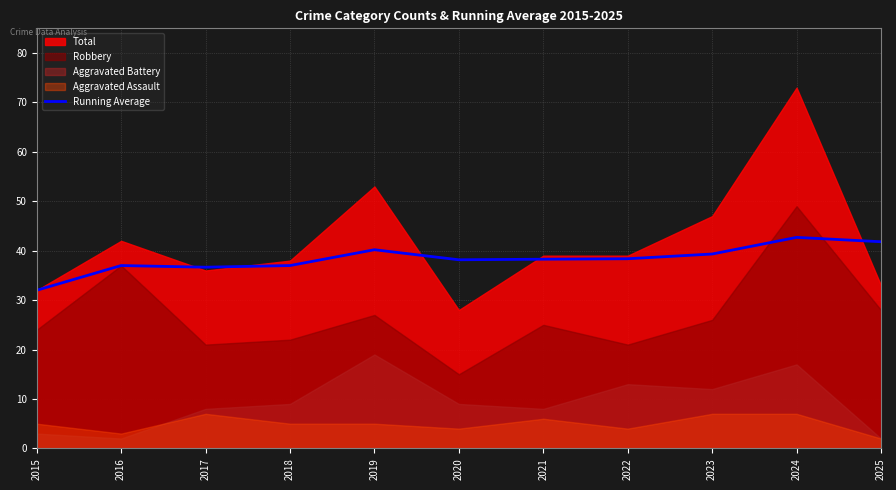

Is it true that Running Average equals 70.2 at 2019?

False